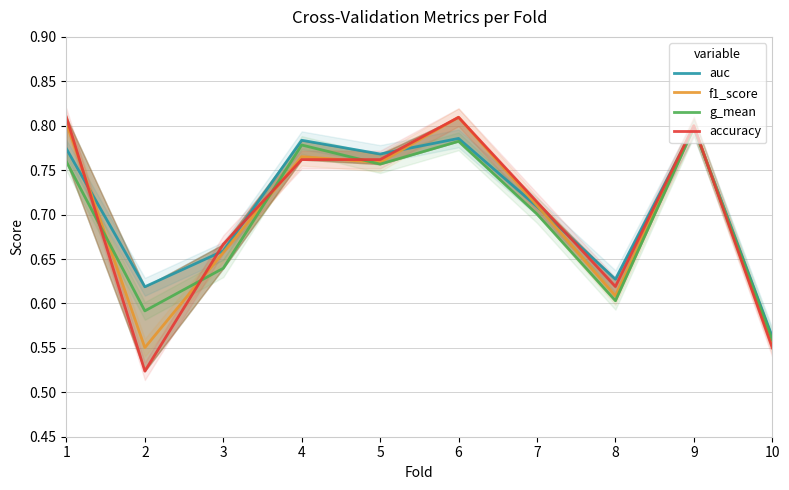

What are all the series names shown in the legend?

auc, f1_score, g_mean, accuracy